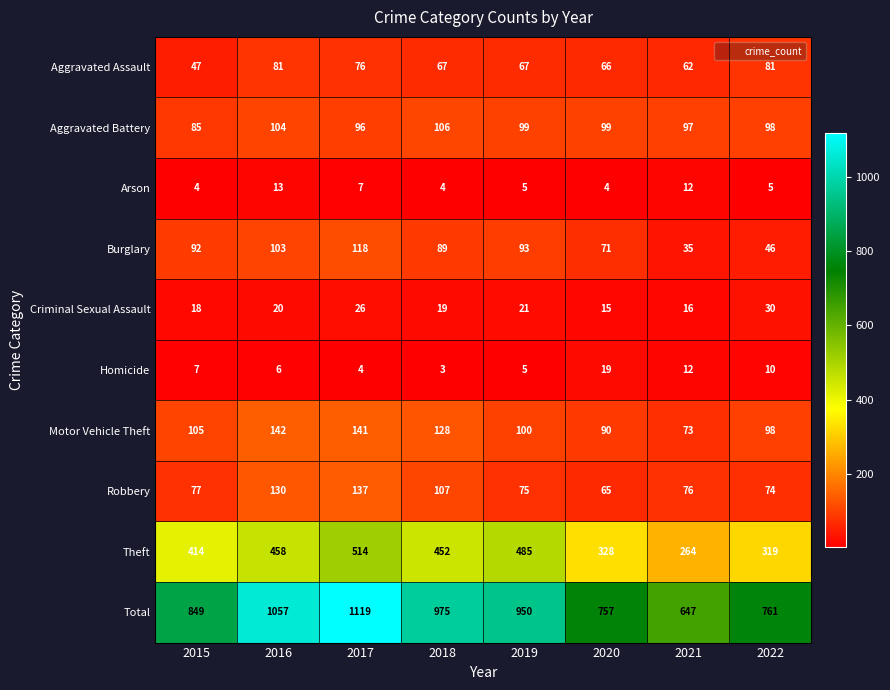

What is the difference between the highest and lowest values at 2015?

845